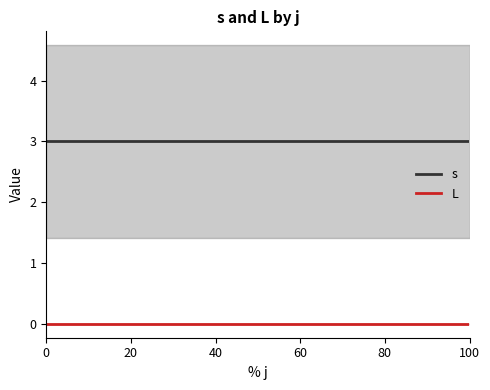

What are all the series names shown in the legend?

s, L